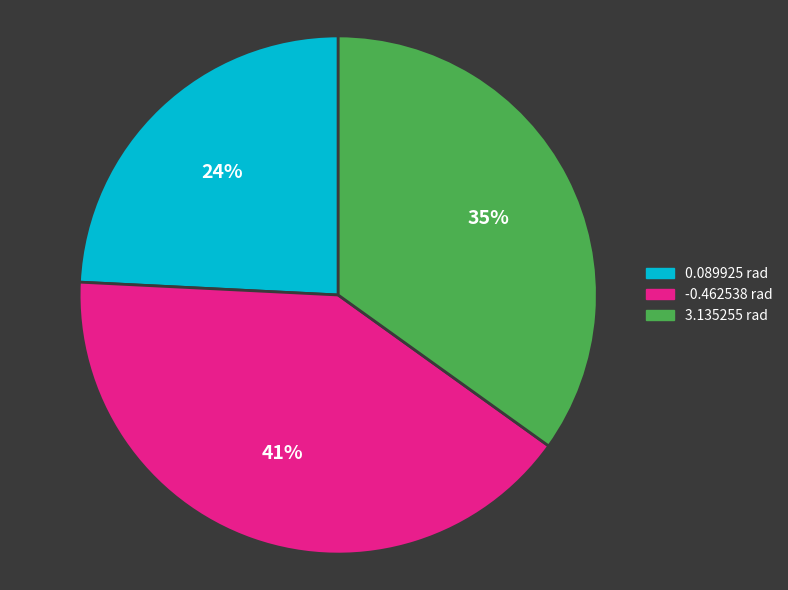

How many slices are in this pie chart?

3